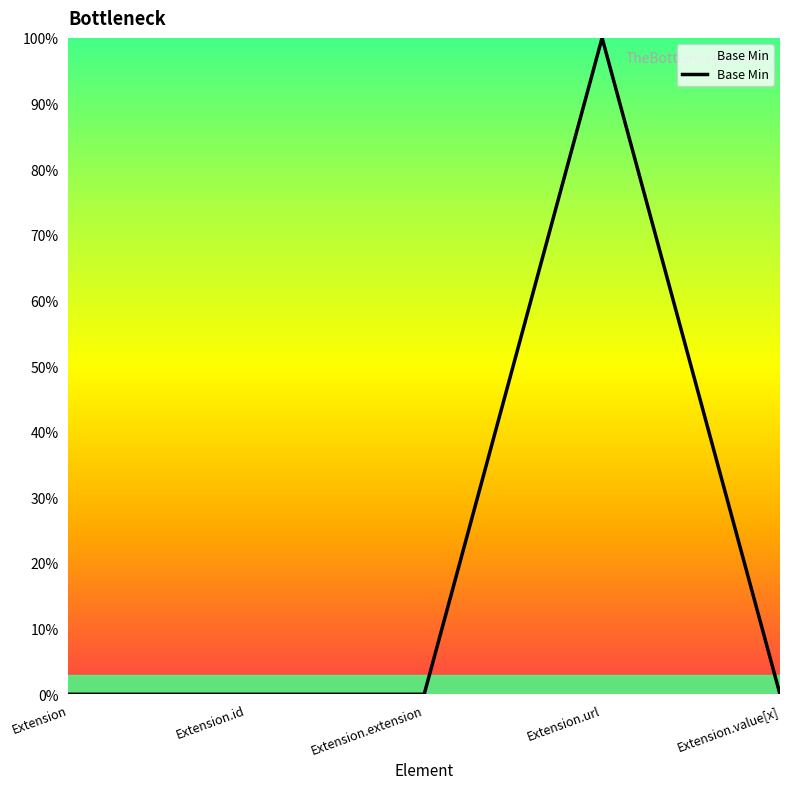

True or false: the data shows 1 at Extension.url.

False